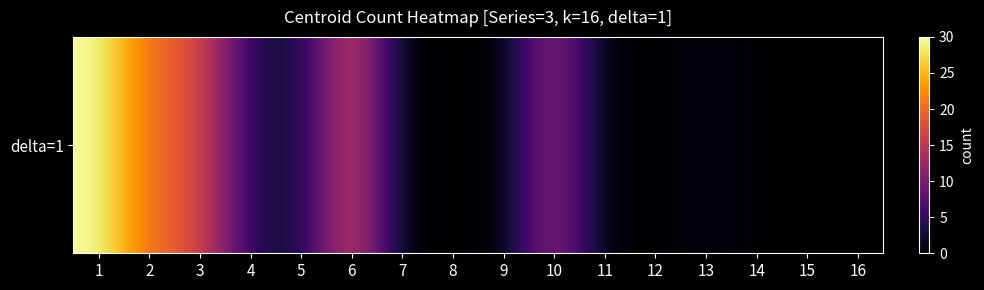

The value at 4 is 5. True or false?

False